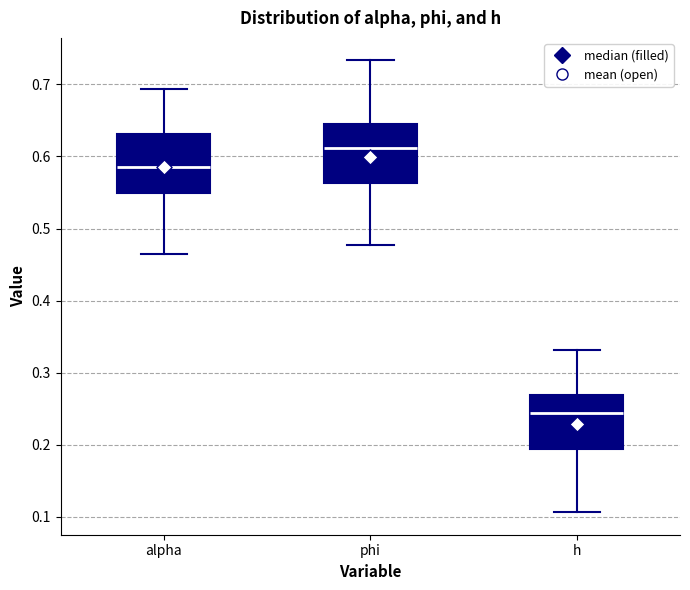

Which box has the lowest median line?

h